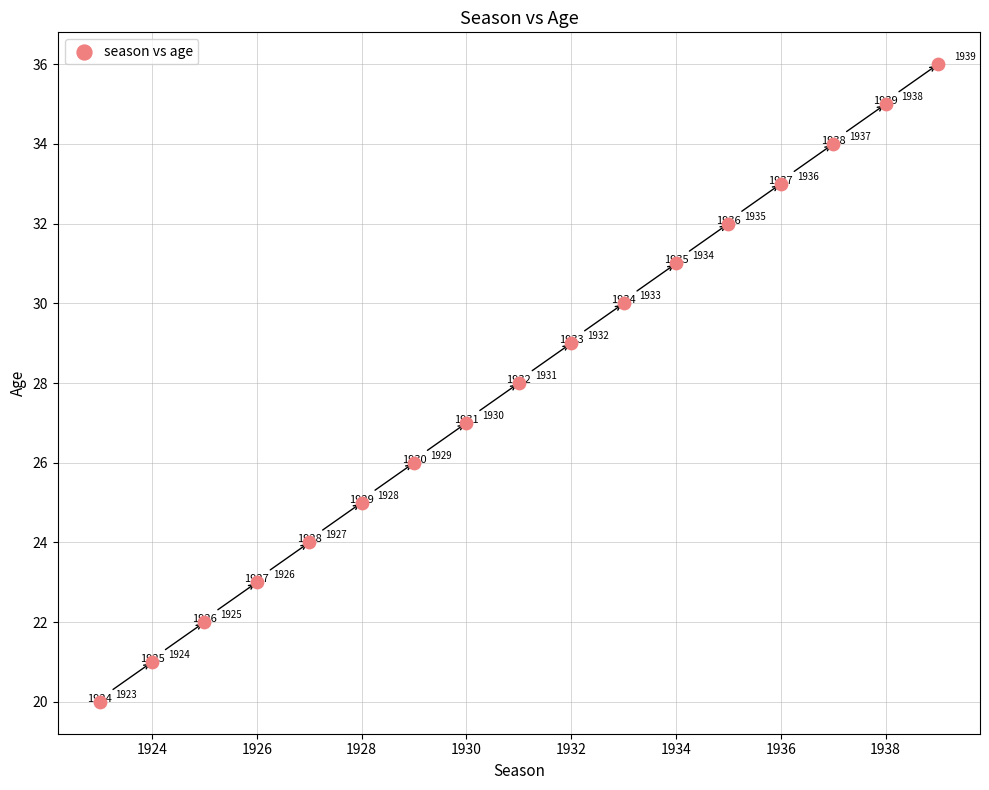

What is the range of X values (max minus min)?

16